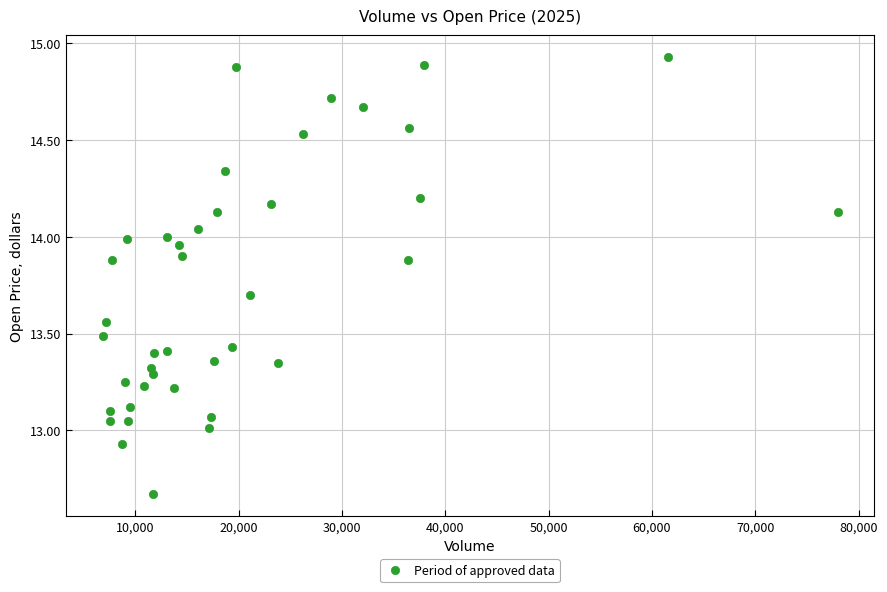

What is the range of X values (max minus min)?

71142.5